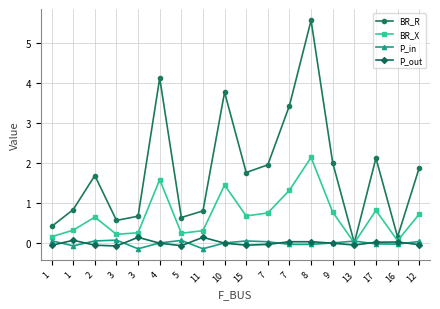

Which label corresponds to the largest value in the chart?

8